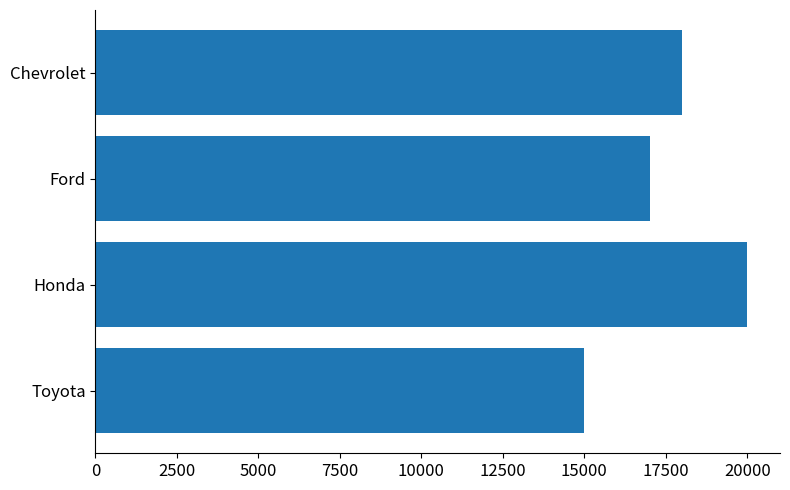

How many values are below 18000?

2